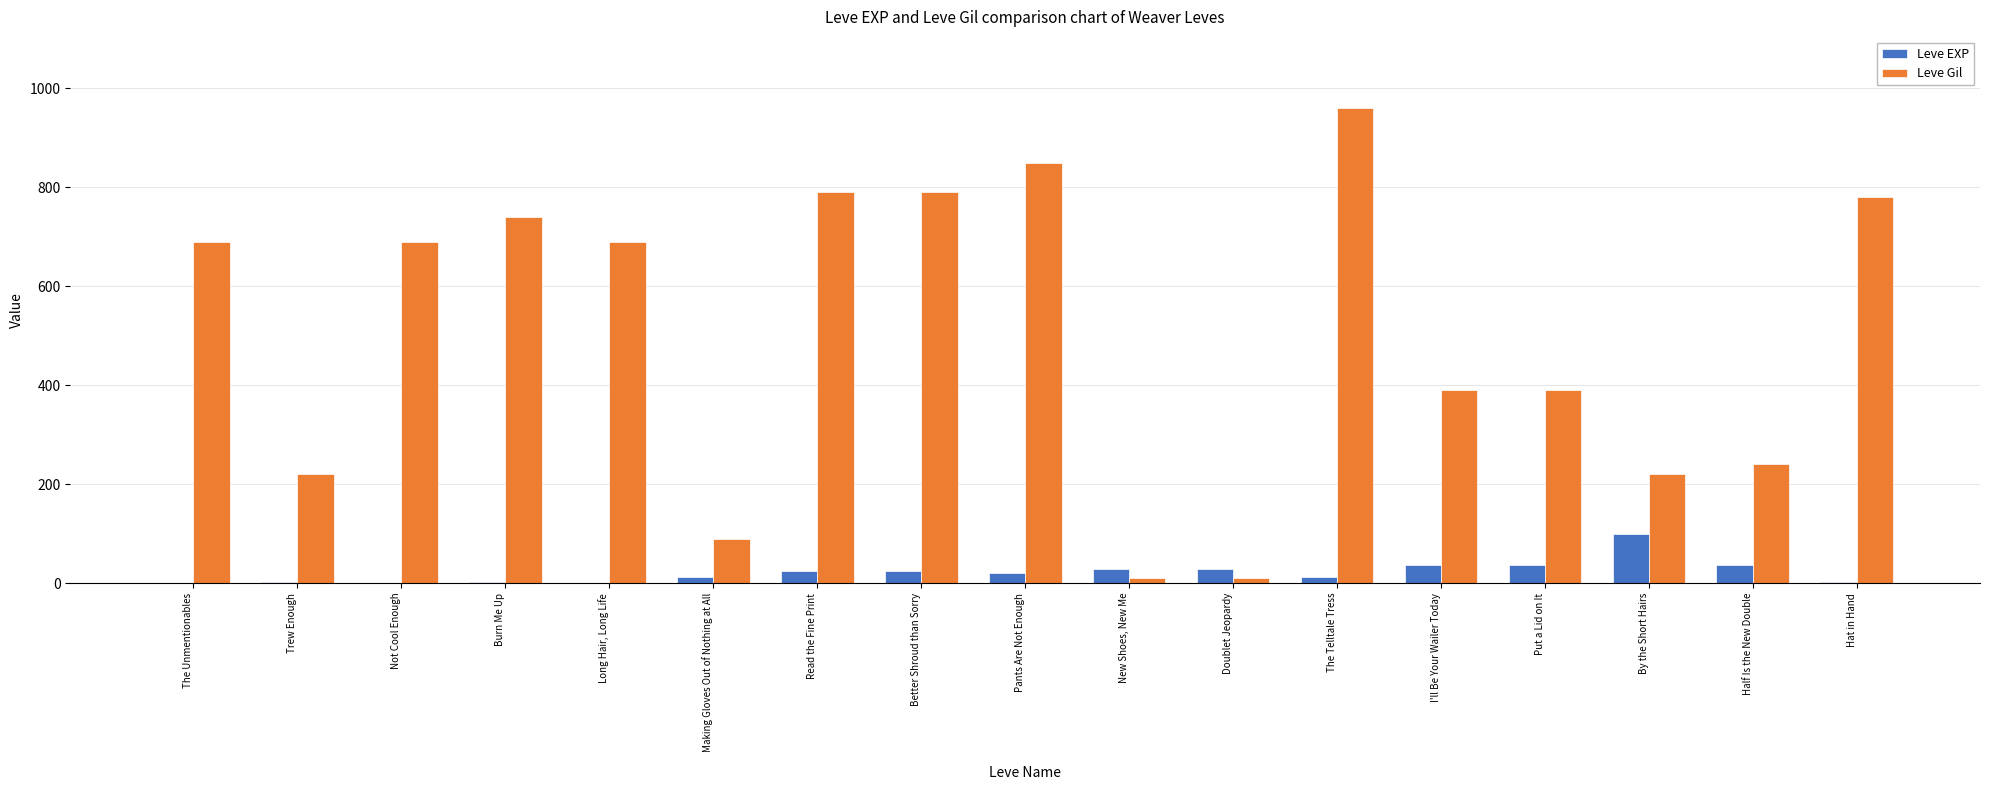

The Leve Gil series shows 1564 at The Telltale Tress. True or false?

False